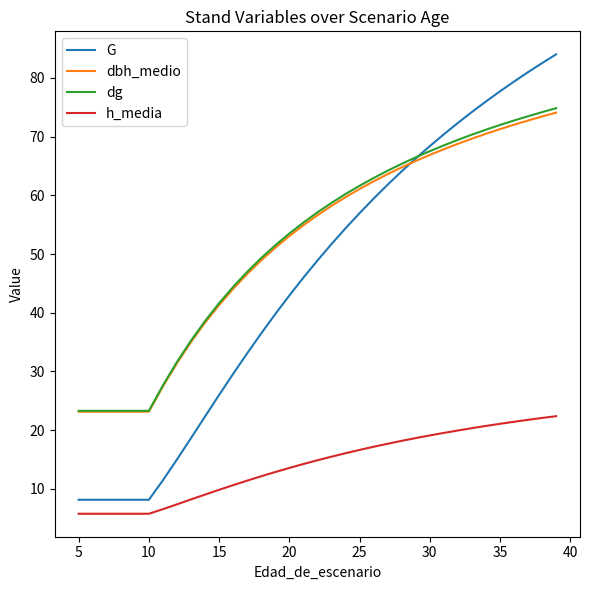

True or false: G and h_media cross at least once.

False